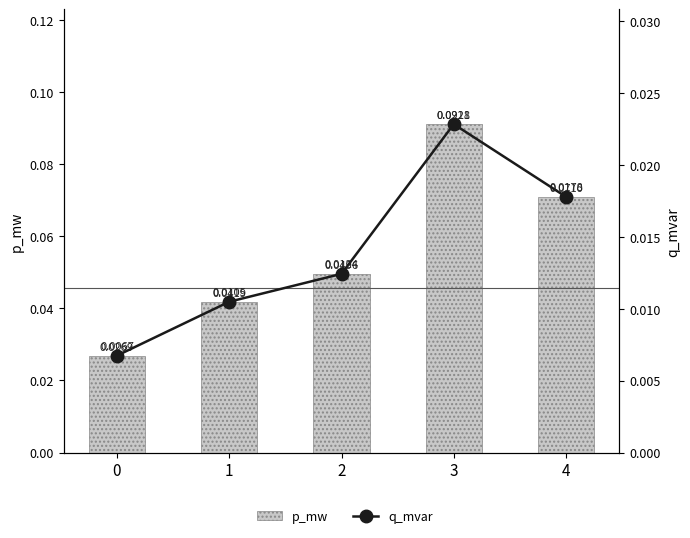

Reading left to right, extract all data points from this chart.

p_mw: 0.0	0.0	0.0	0.1	0.1
q_mvar: 0.0	0.0	0.0	0.0	0.0